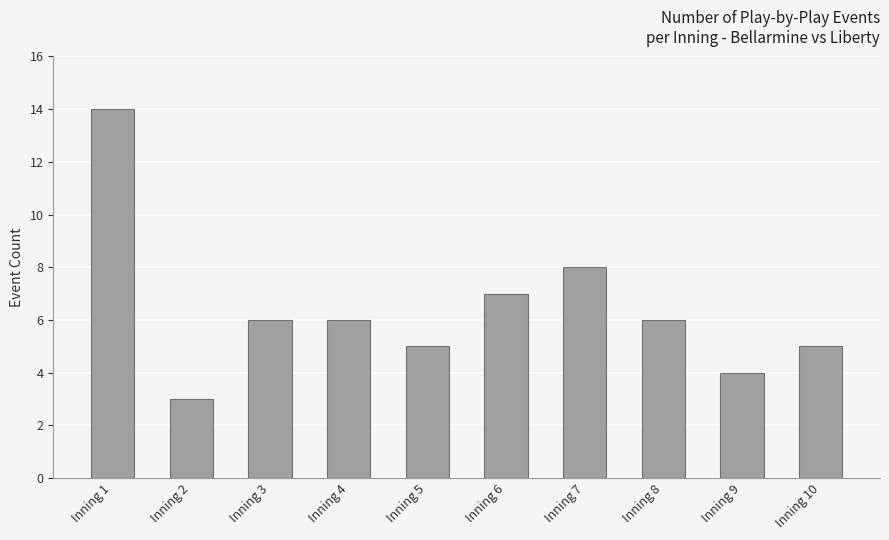

What is the value of the 10th bar from the left?

5